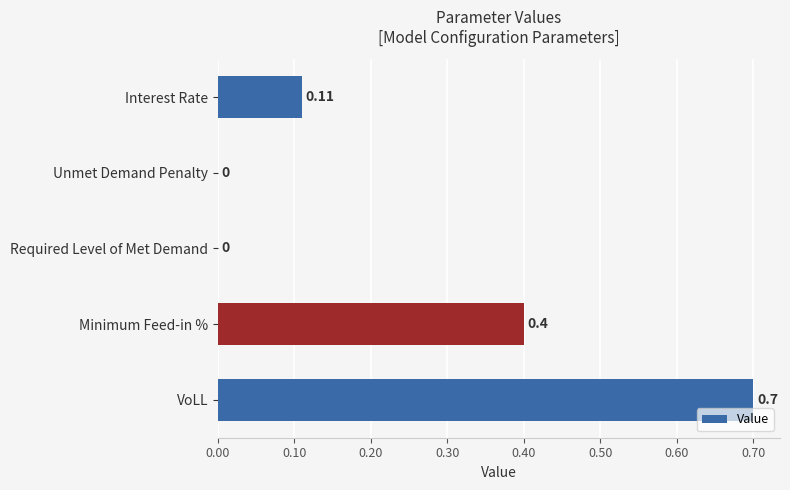

Which category has the highest value across all series?

VoLL